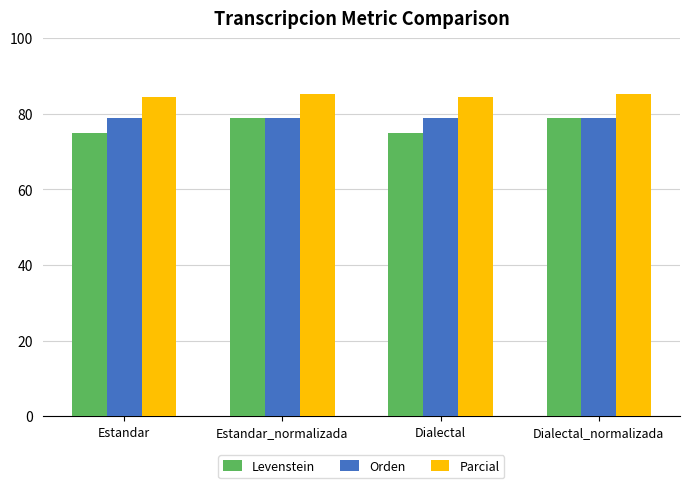

What are all the series names shown in the legend?

Levenstein, Orden, Parcial